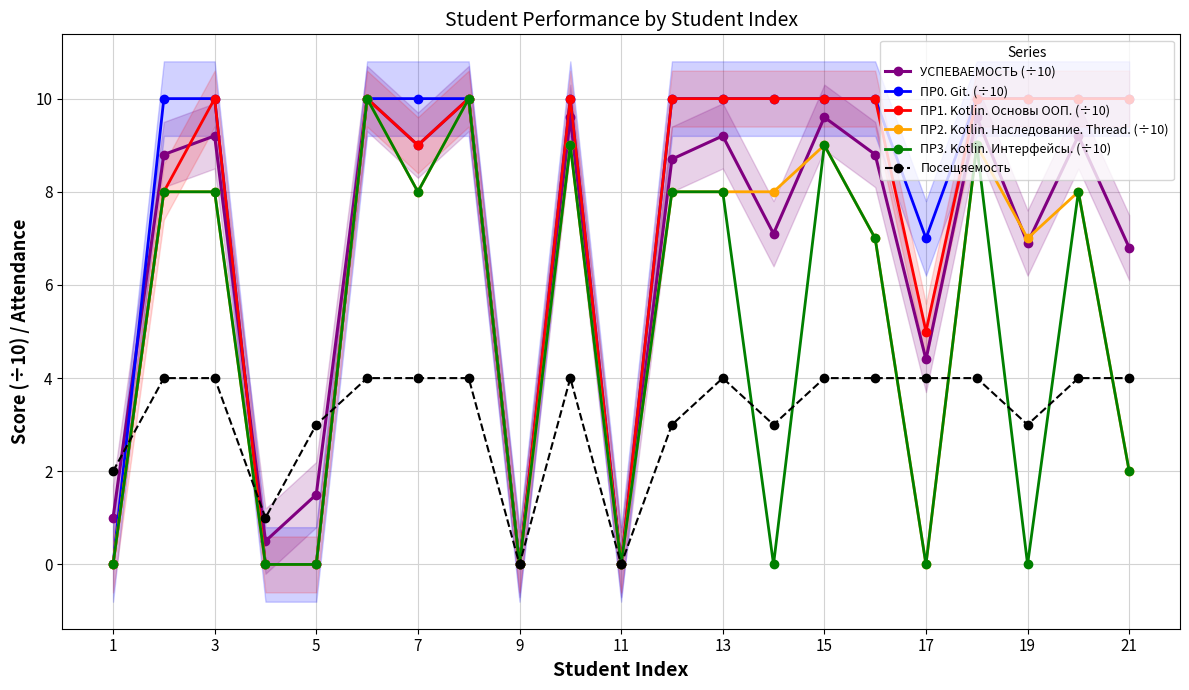

True or false: Посещяемость has more than 1 points higher than both neighbors.

True